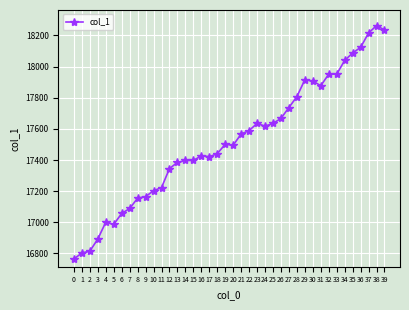

True or false: the data has more than 0 interior local peaks.

True